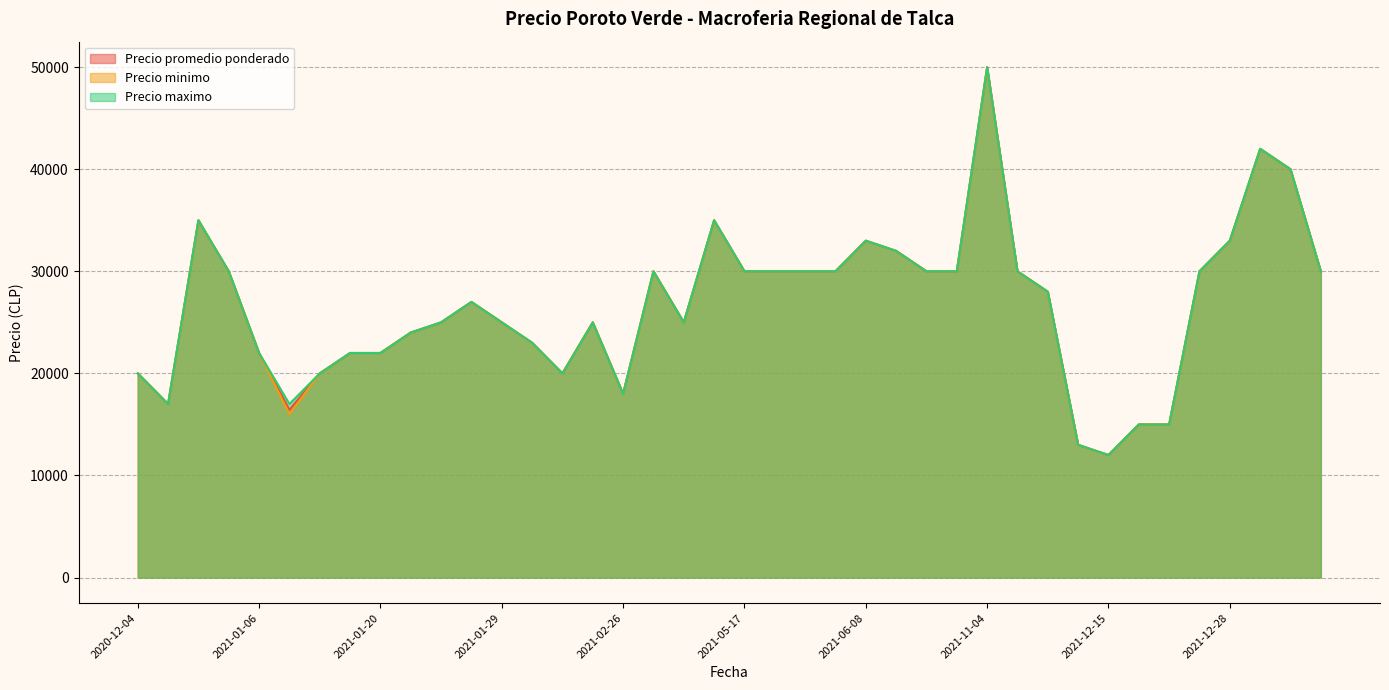

Which label corresponds to the largest value in the chart?

2021-11-04